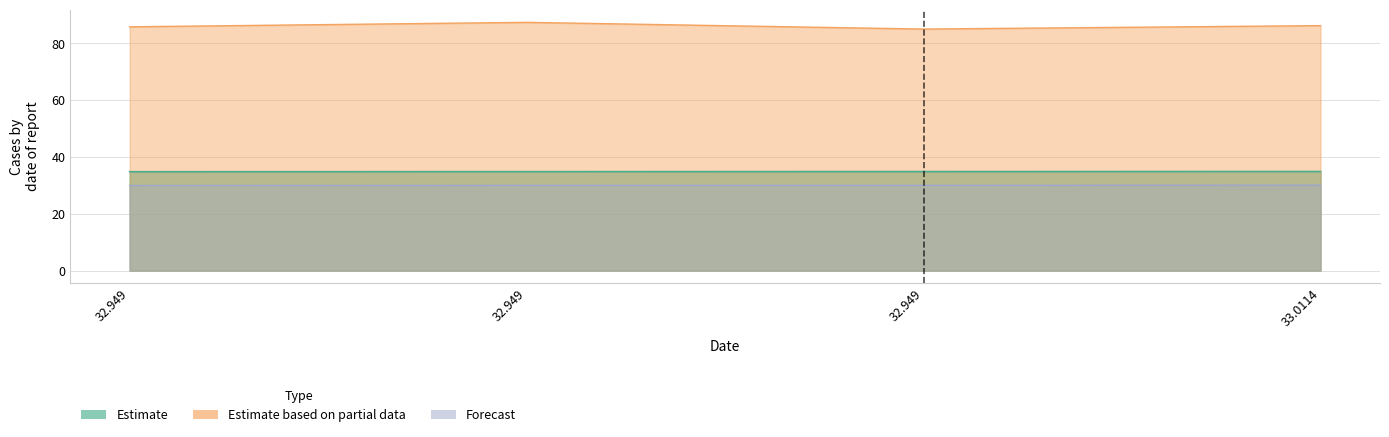

The Forecast series shows 30.0 at 32.949. True or false?

True